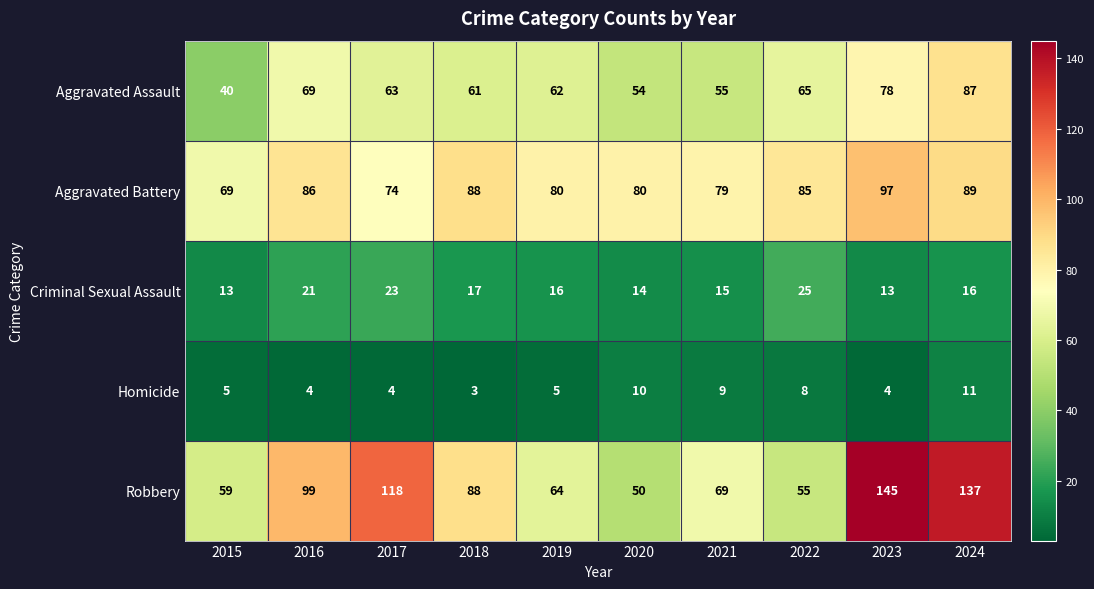

List the series in order of their peak value, highest first.

Robbery, Aggravated Battery, Aggravated Assault, Criminal Sexual Assault, Homicide